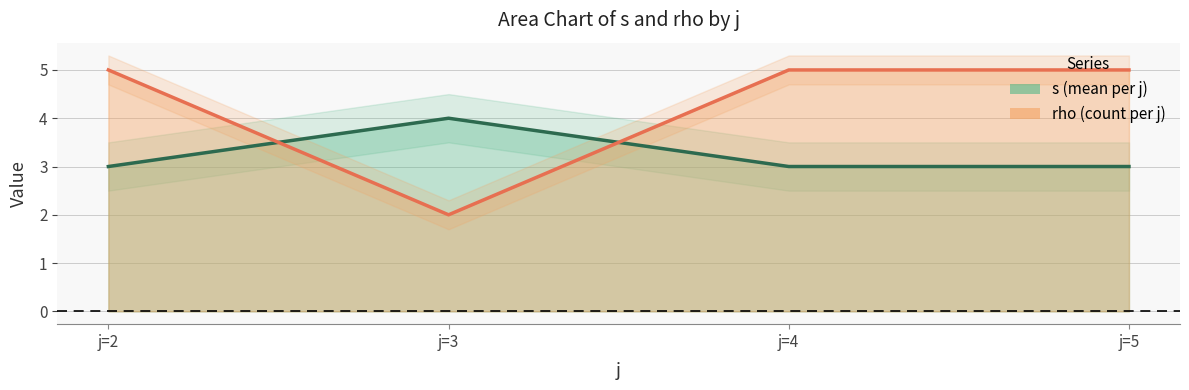

Which category has the highest value across all series?

4